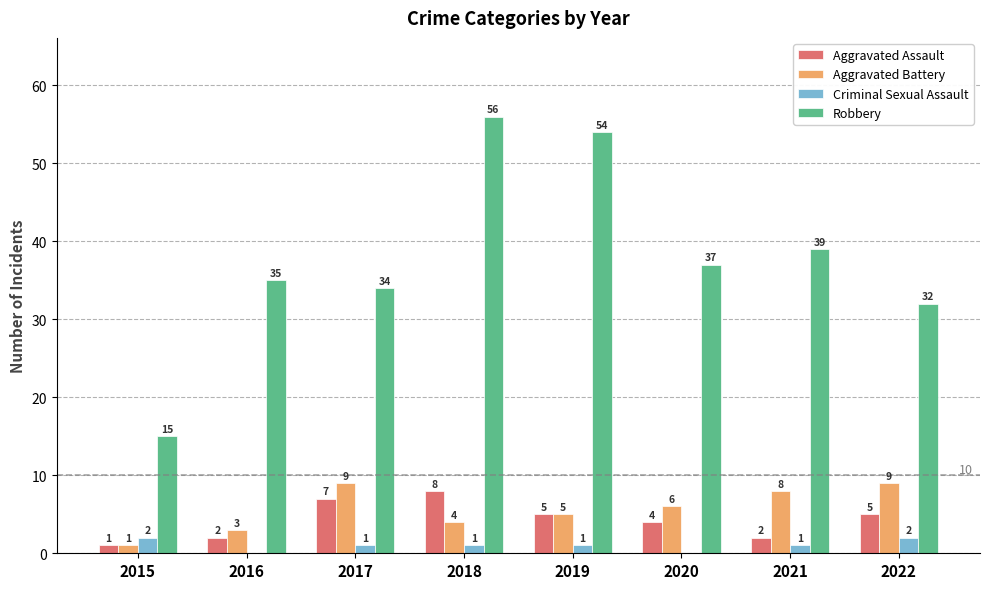

What value does the Aggravated Battery series have at 2020?

6